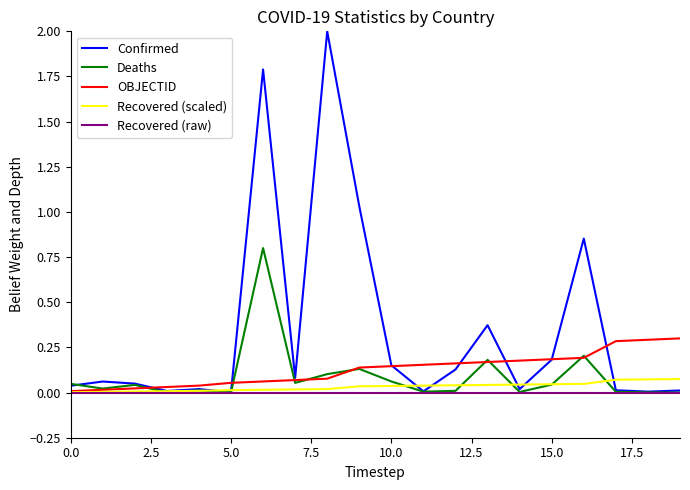

Which series has the largest total across all categories?

Confirmed